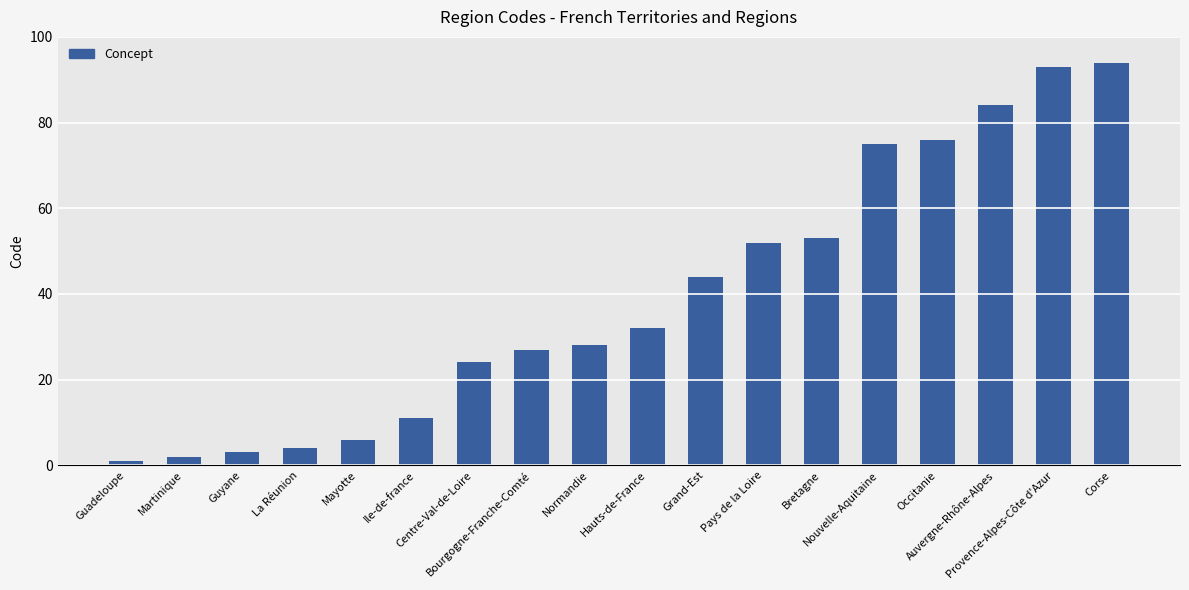

What is the change in value from Hauts-de-France to Nouvelle-Aquitaine?

+43